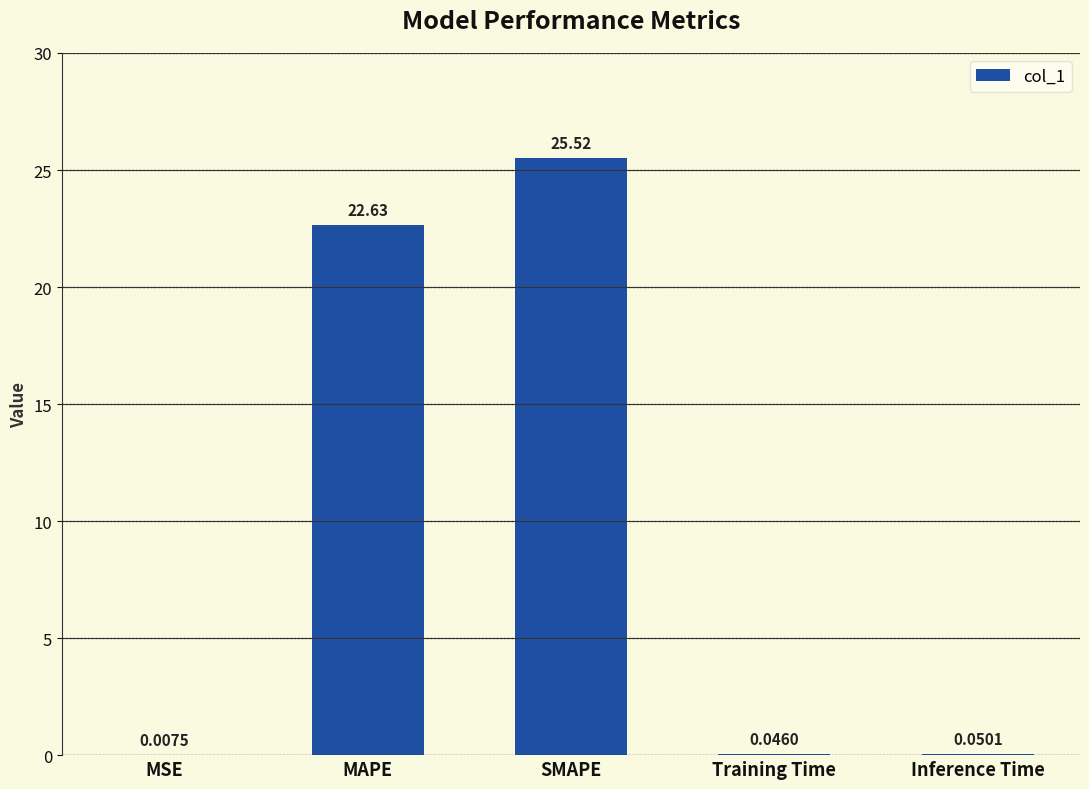

What is the sum of all values?

48.3